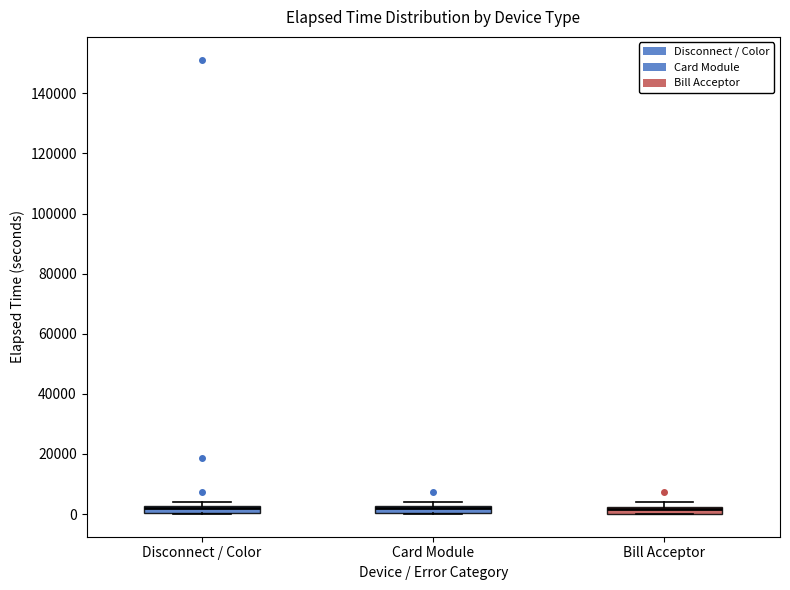

Where is the lower edge of the box for Bill Acceptor on the y-axis? The values are not printed on the chart, so give them approximately, as read against the axis.

0